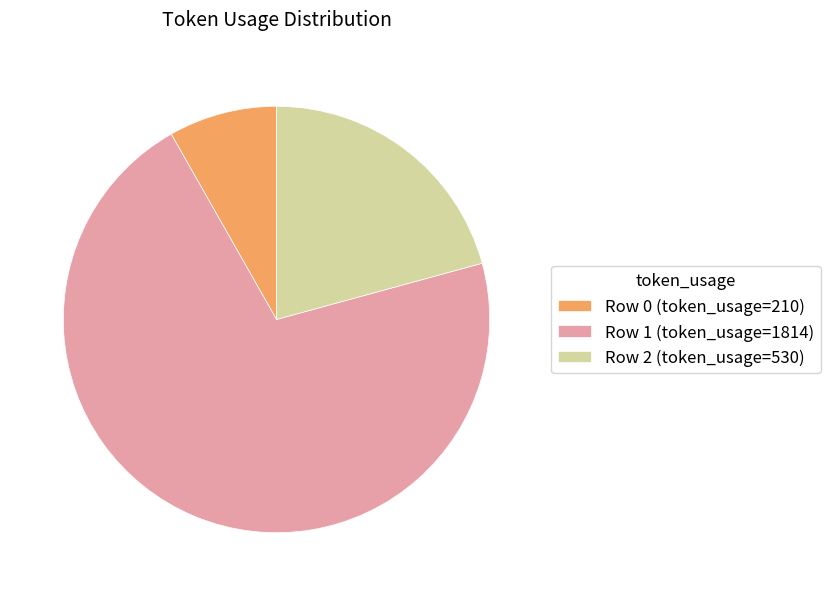

How many segments does this pie chart have?

3